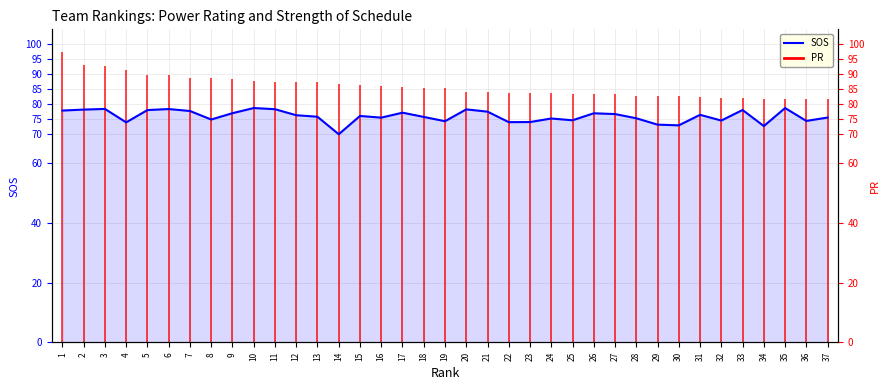

Which label corresponds to the largest value in the chart?

10